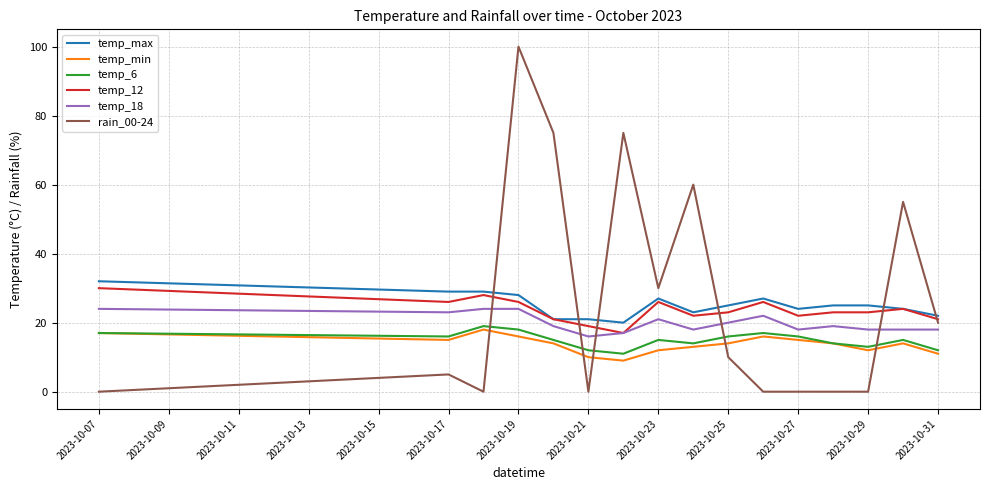

True or false: temp_6 and rain_00-24 intersect in this chart.

True